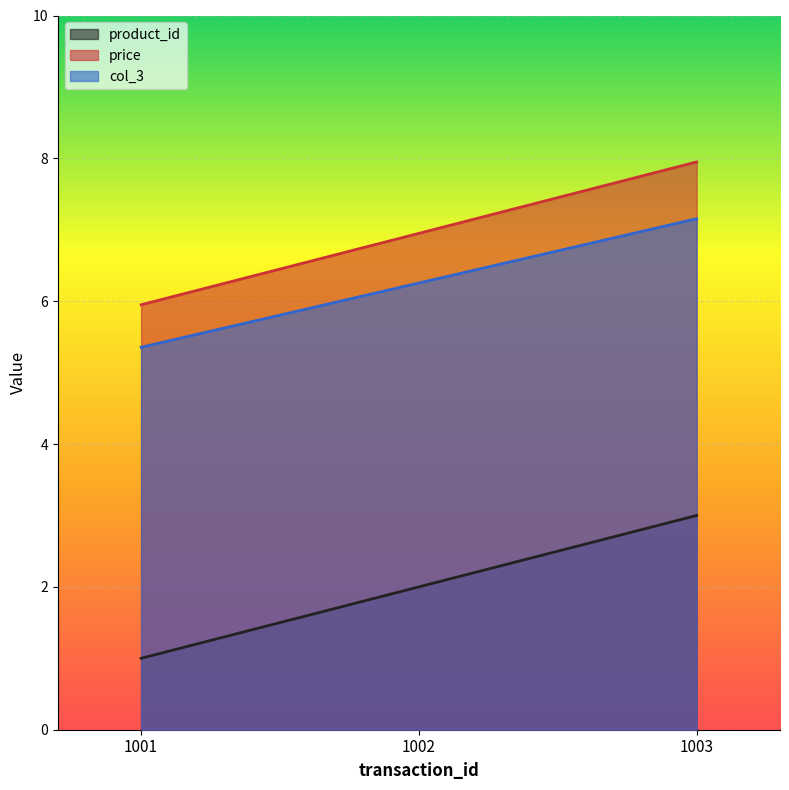

What is the value of the col_3 point at the 3rd from the left?

7.2